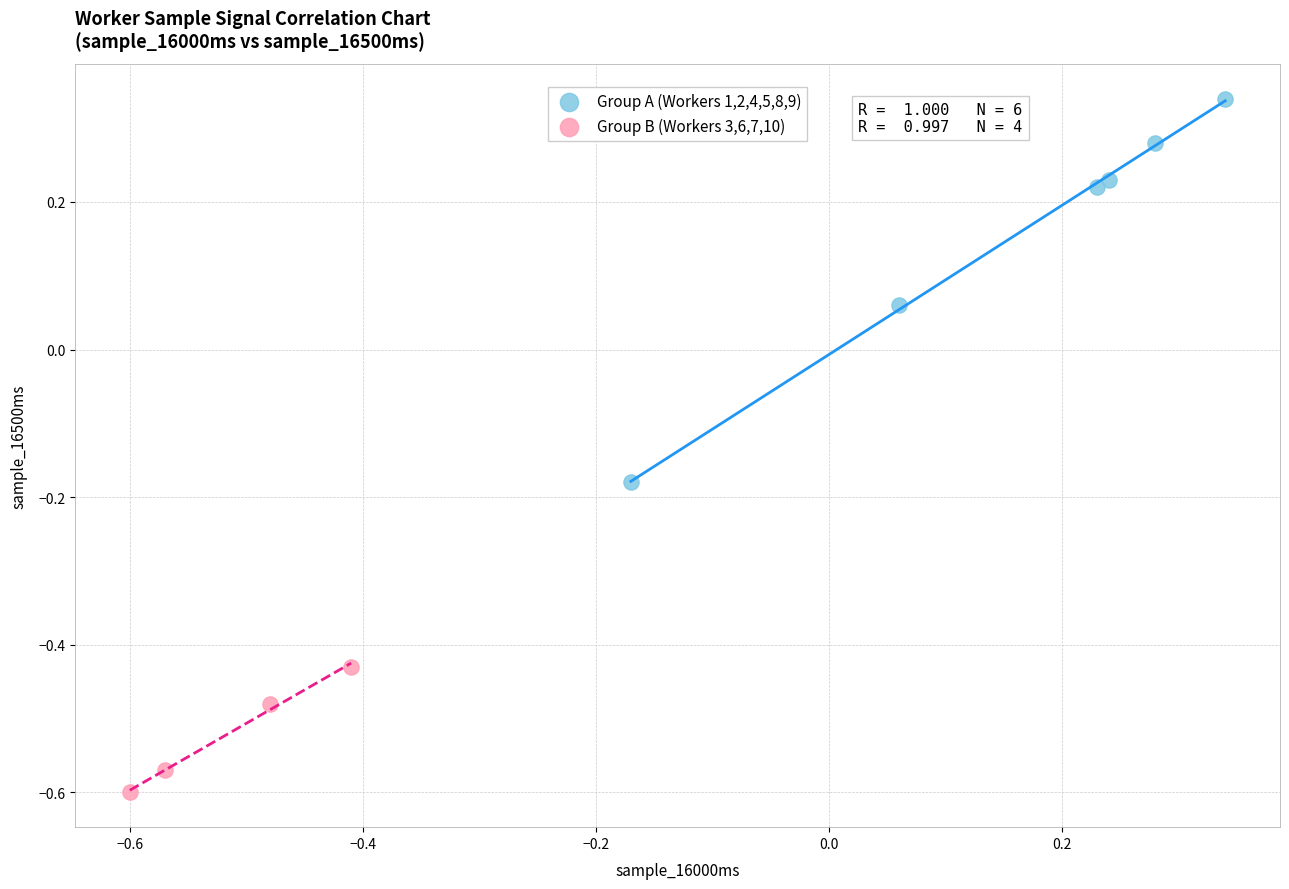

Which series reaches the minimum Y coordinate?

Group B (Workers 3,6,7,10)